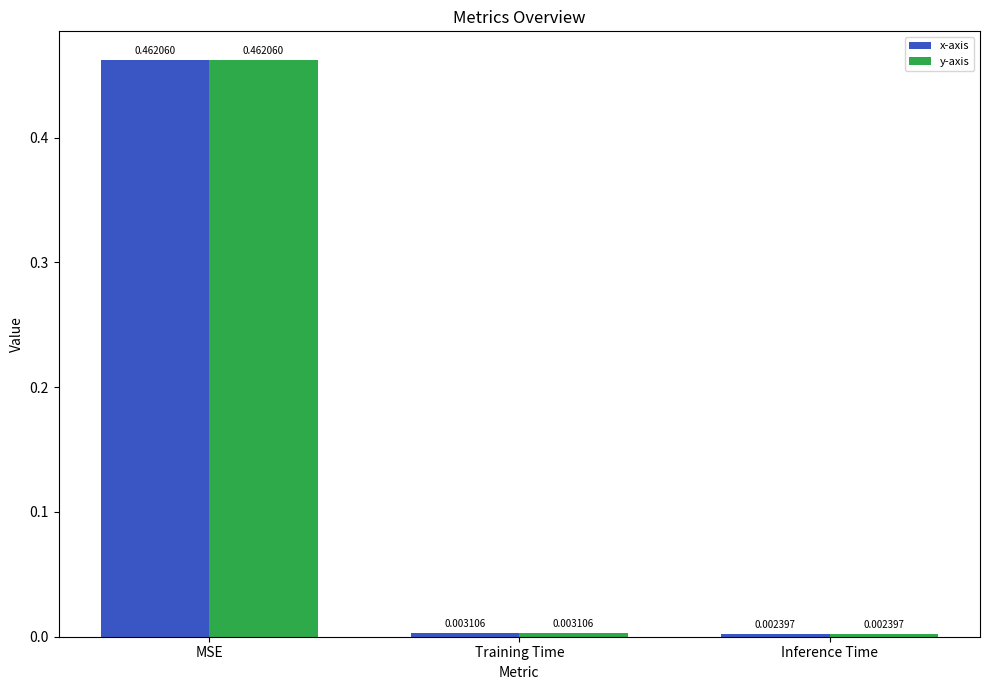

Rank the categories by x-axis value from lowest to highest.

Inference Time, Training Time, MSE